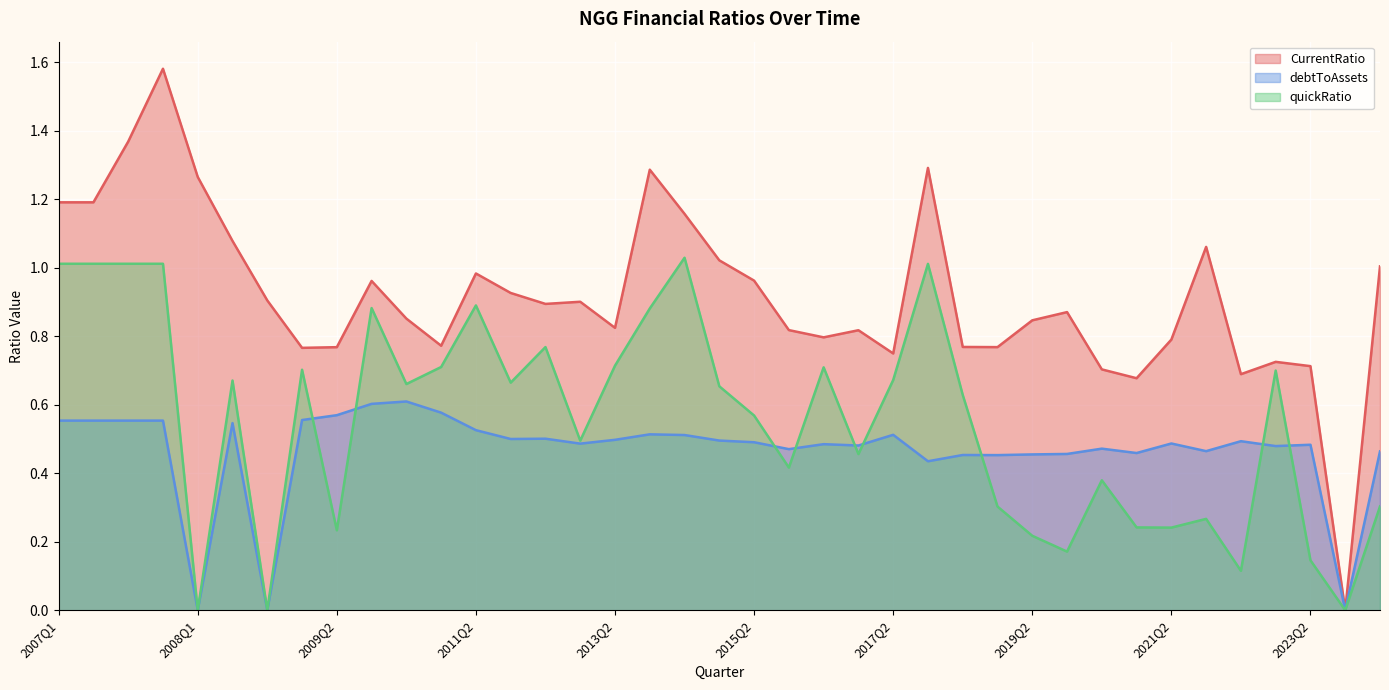

Reading left to right, extract all data points from this chart.

CurrentRatio: 1.2	1.2	1.4	1.6	1.3	1.1	0.9	0.8	0.8	1.0	0.9	0.8	1.0	0.9	0.9	0.9	0.8	1.3	1.2	1.0	1.0	0.8	0.8	0.8	0.7	1.3	0.8	0.8	0.8	0.9	0.7	0.7	0.8	1.1	0.7	0.7	0.7	0.0	1.0
debtToAssets: 0.6	0.6	0.6	0.6	0.0	0.5	0.0	0.6	0.6	0.6	0.6	0.6	0.5	0.5	0.5	0.5	0.5	0.5	0.5	0.5	0.5	0.5	0.5	0.5	0.5	0.4	0.5	0.5	0.5	0.5	0.5	0.5	0.5	0.5	0.5	0.5	0.5	0.0	0.5
quickRatio: 1.0	1.0	1.0	1.0	0.0	0.7	0.0	0.7	0.2	0.9	0.7	0.7	0.9	0.7	0.8	0.5	0.7	0.9	1.0	0.7	0.6	0.4	0.7	0.5	0.7	1.0	0.6	0.3	0.2	0.2	0.4	0.2	0.2	0.3	0.1	0.7	0.1	0.0	0.3